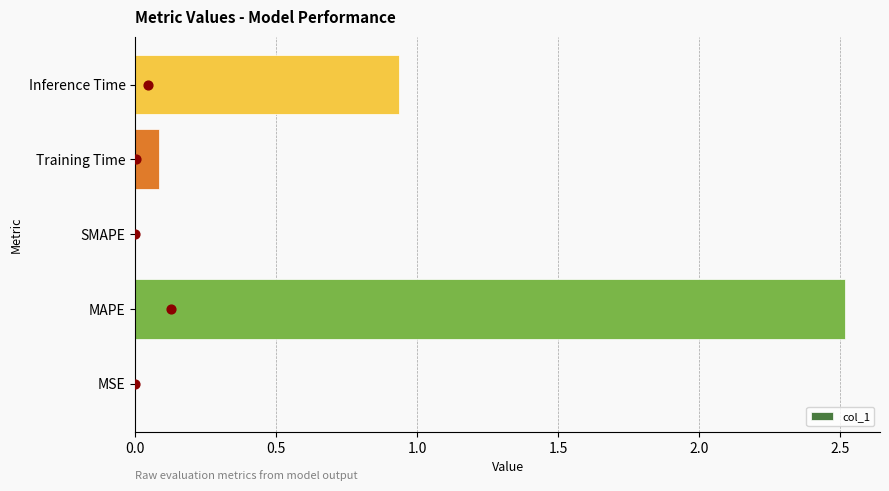

At which label is col_1 closest to 1?

Inference Time